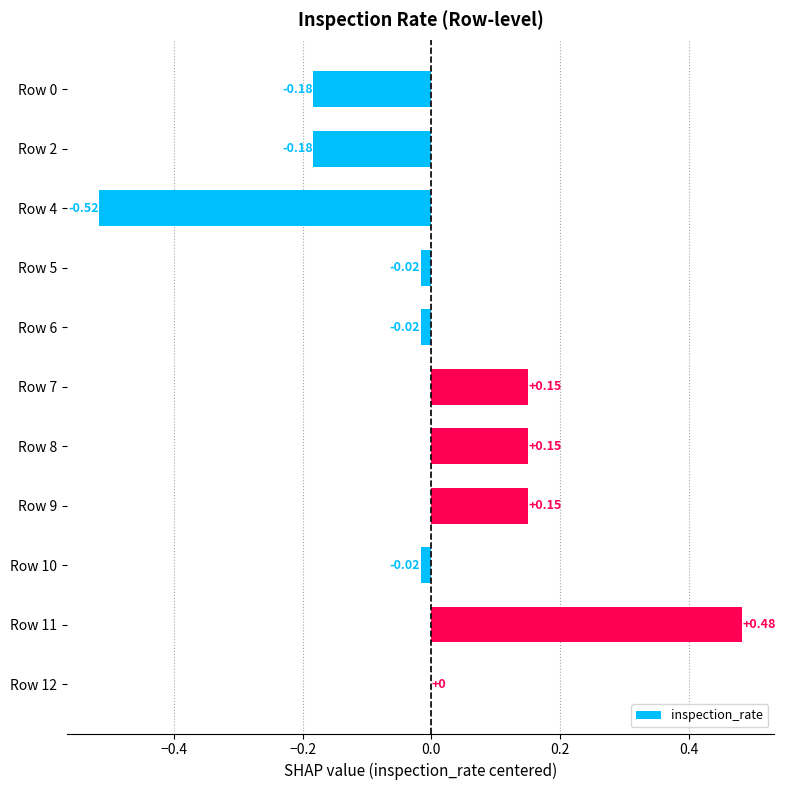

Which has a higher value, Row 5 or Row 11?

Row 11